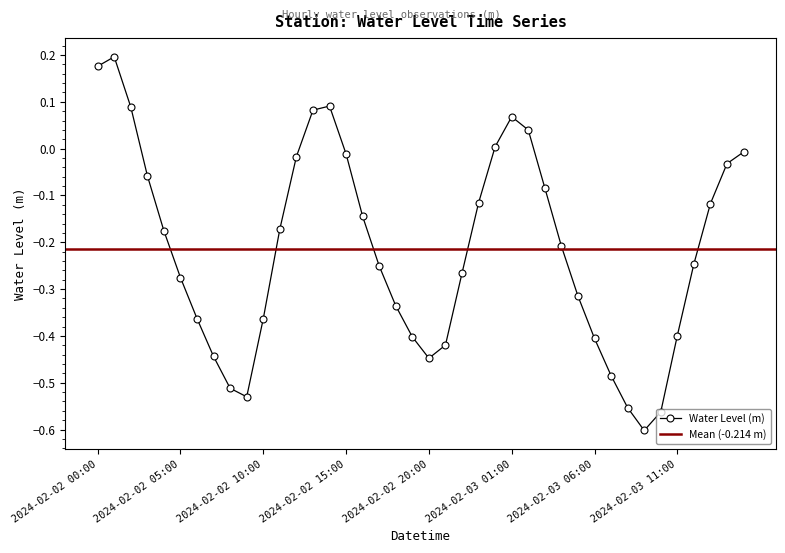

What is the greatest value displayed?

0.2